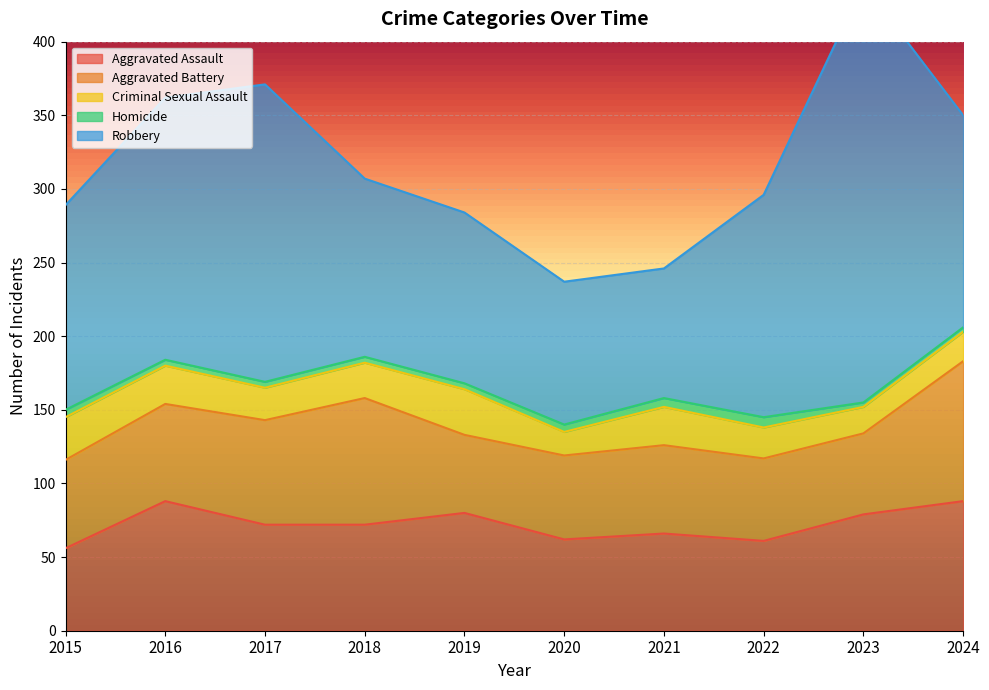

True or false: Aggravated Battery and Homicide intersect in this chart.

False